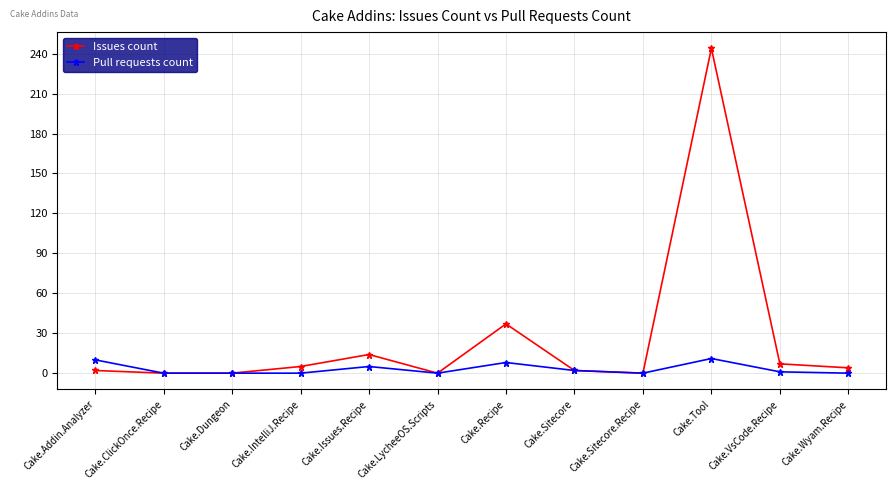

What are all the series names shown in the legend?

Issues count, Pull requests count